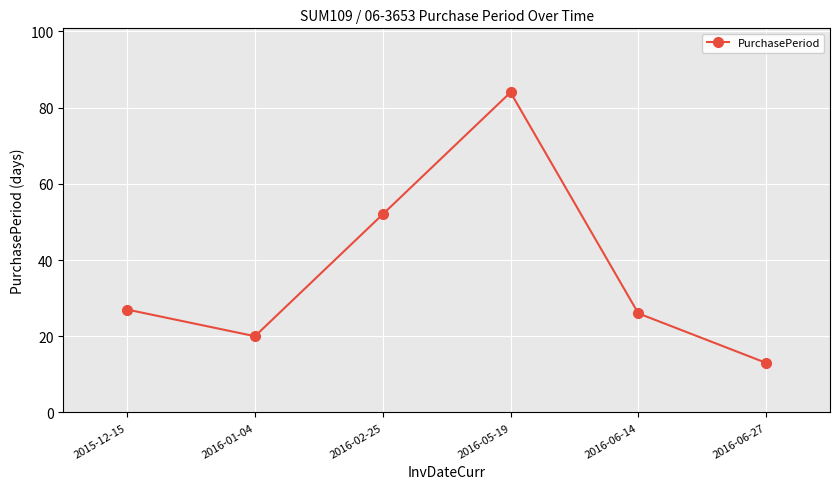

Where is the data nearest to the value 48?

2016-02-25